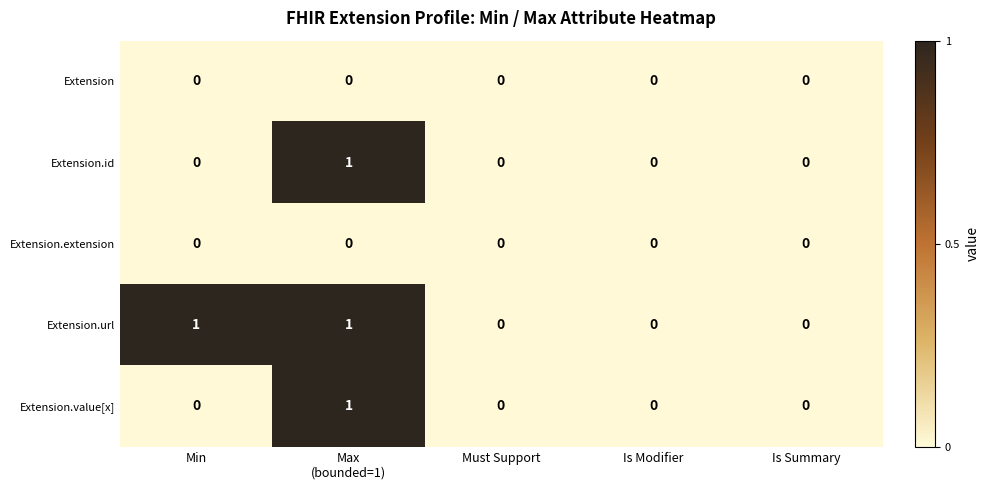

Reading left to right, transcribe all the data shown in this chart.

Extension: 0	0	0	0	0
Extension.id: 0	1	0	0	0
Extension.extension: 0	0	0	0	0
Extension.url: 1	1	0	0	0
Extension.value[x]: 0	1	0	0	0